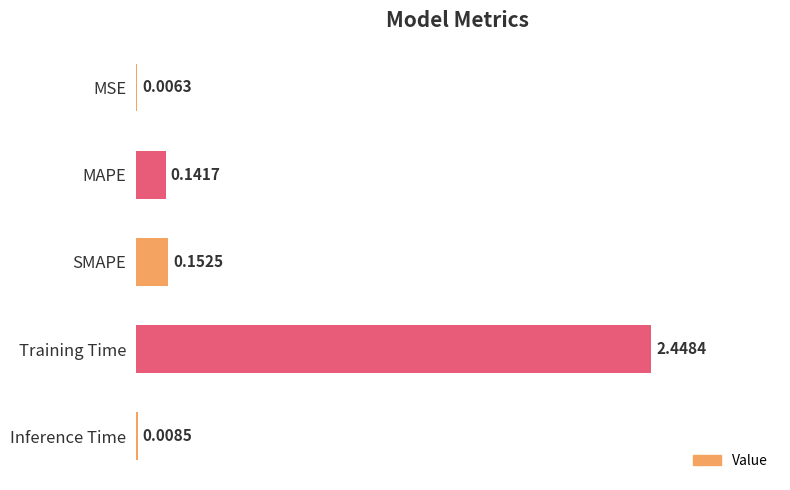

Between MSE and SMAPE, which is larger?

SMAPE